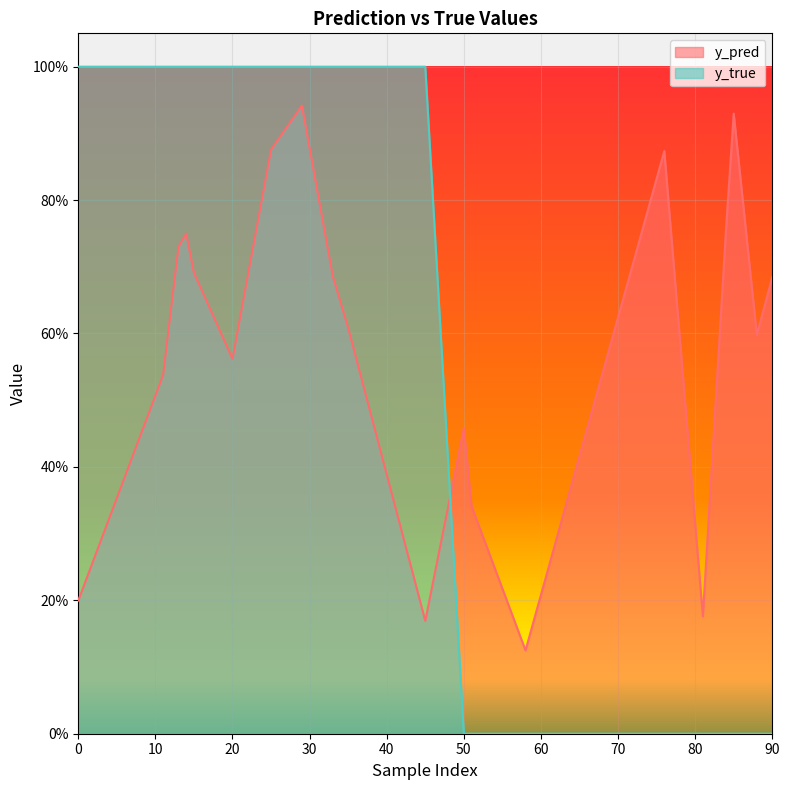

What are all the series names shown in the legend?

y_pred, y_true